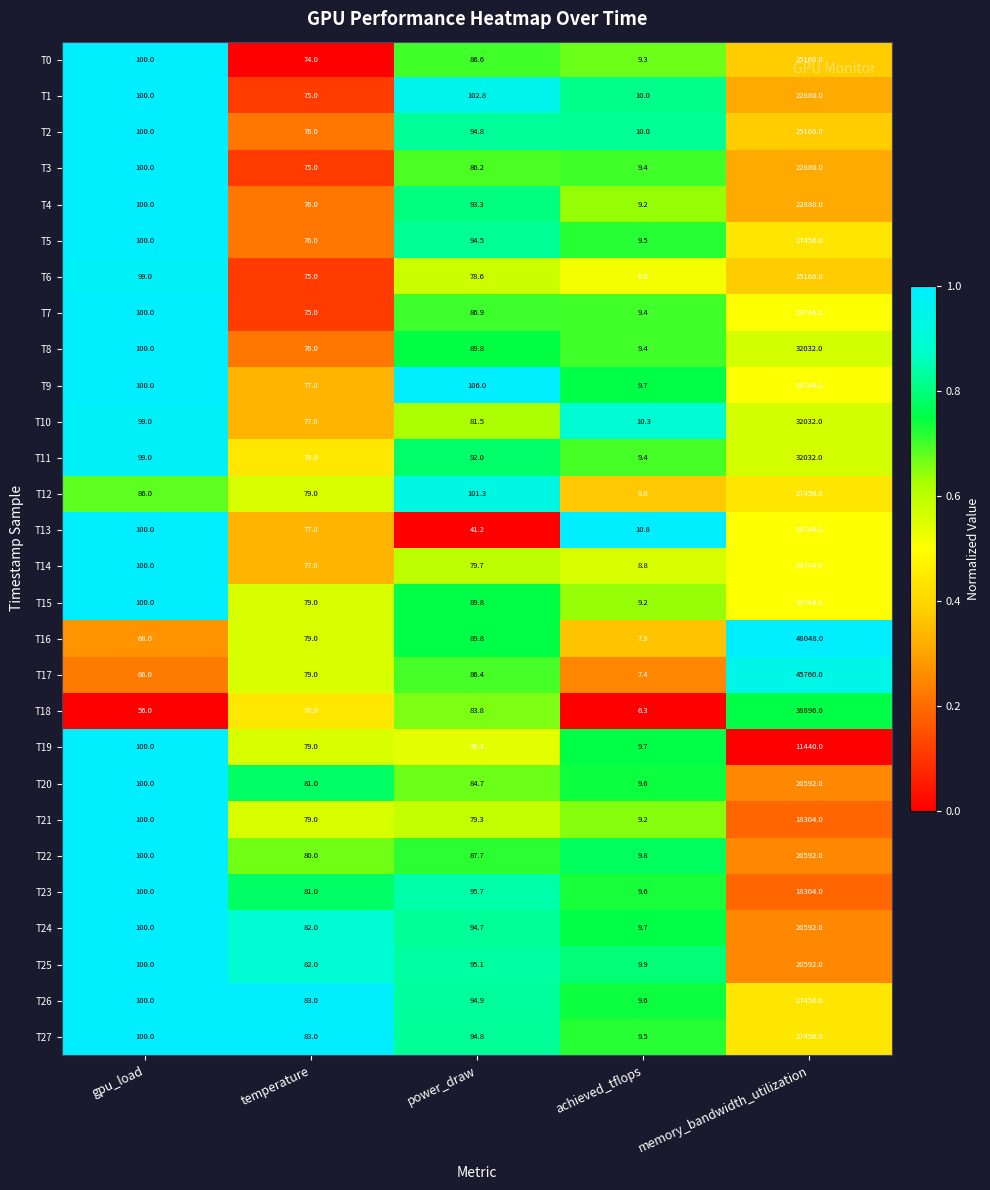

What is the maximum value shown in the chart?

48048.0